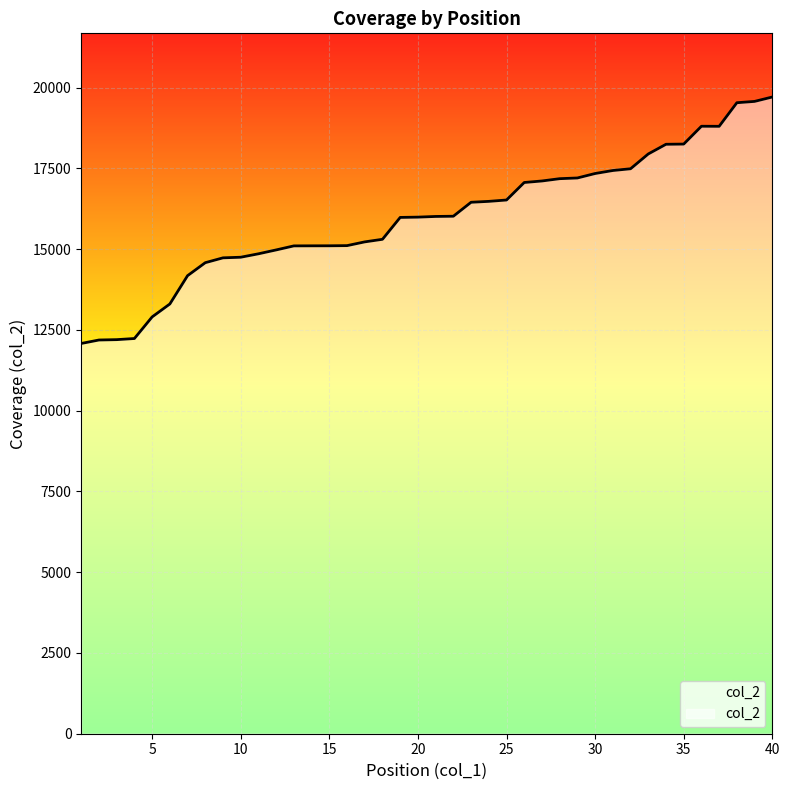

What is the difference between the maximum and minimum values?

7628